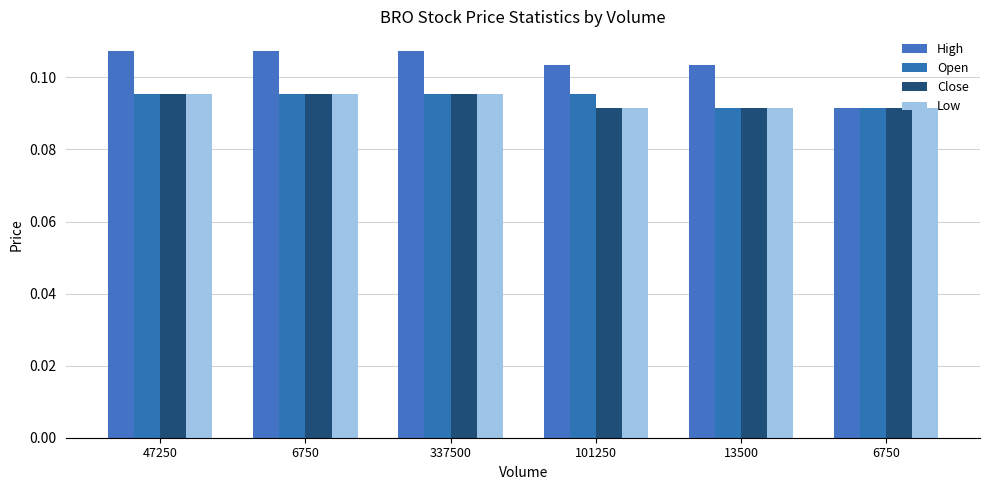

What value does the Open series have at 13500?

0.1